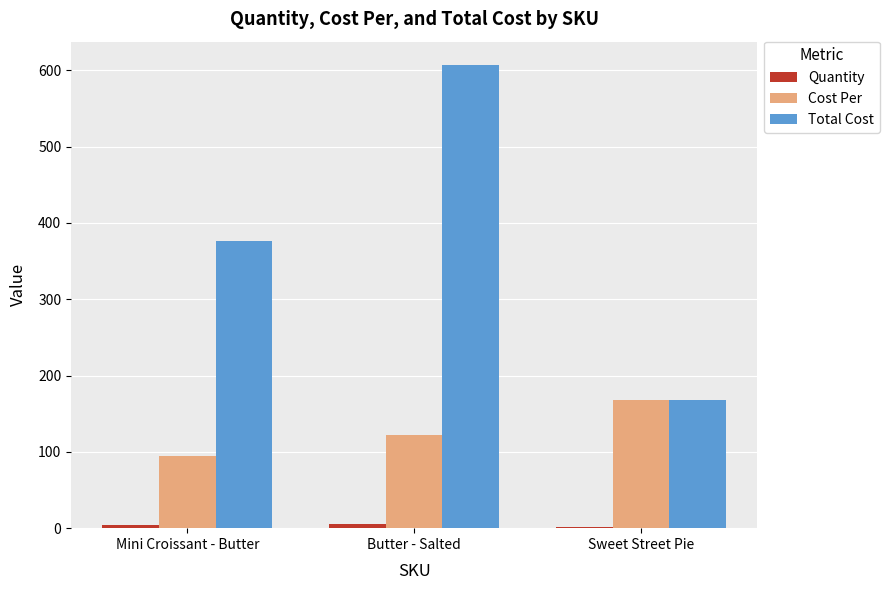

Which series has the largest total across all categories?

Total Cost